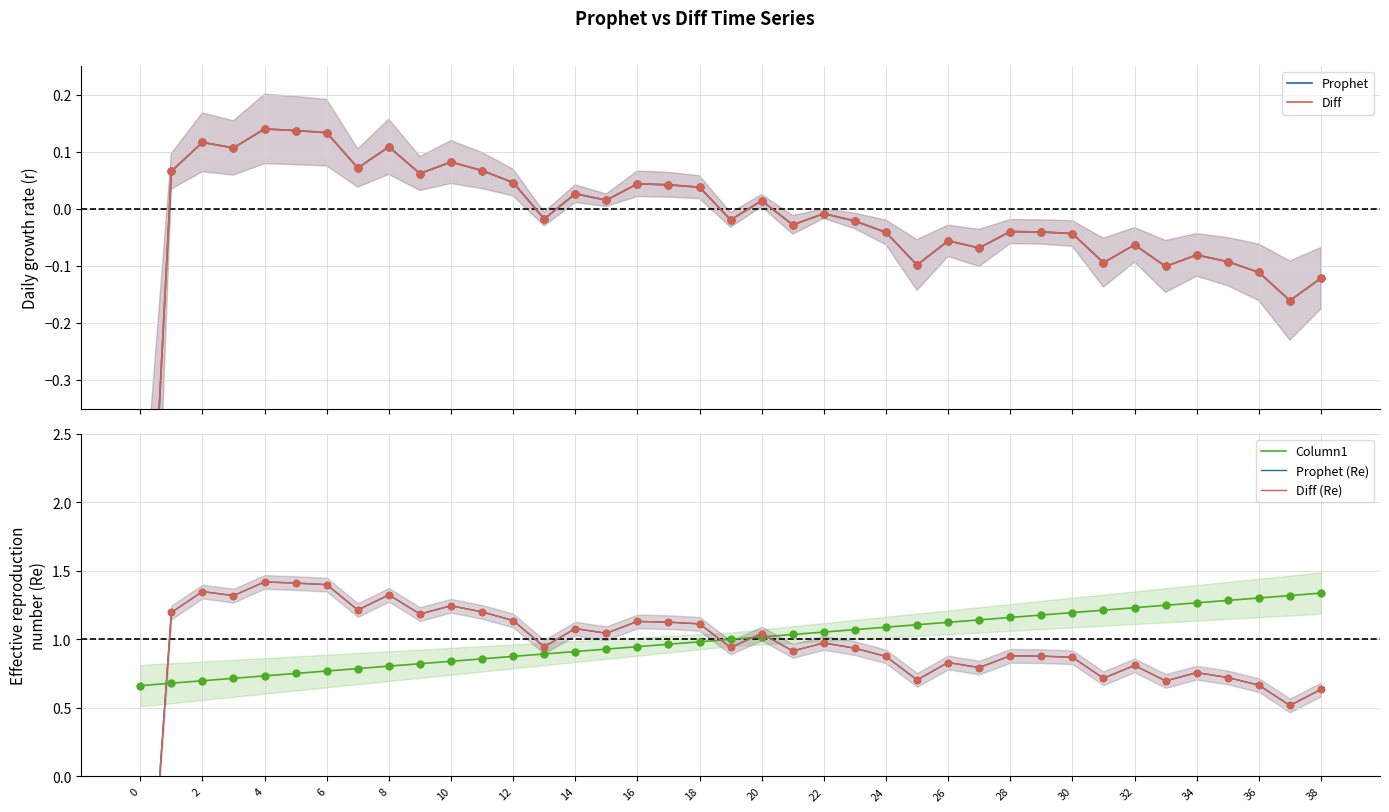

Which series reaches the minimum Y coordinate?

Prophet (Re)